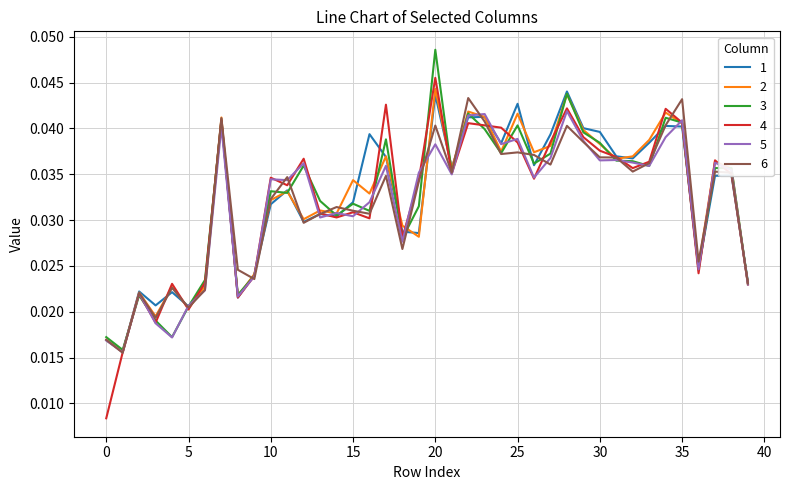

Which series has the largest range (max minus min)?

4